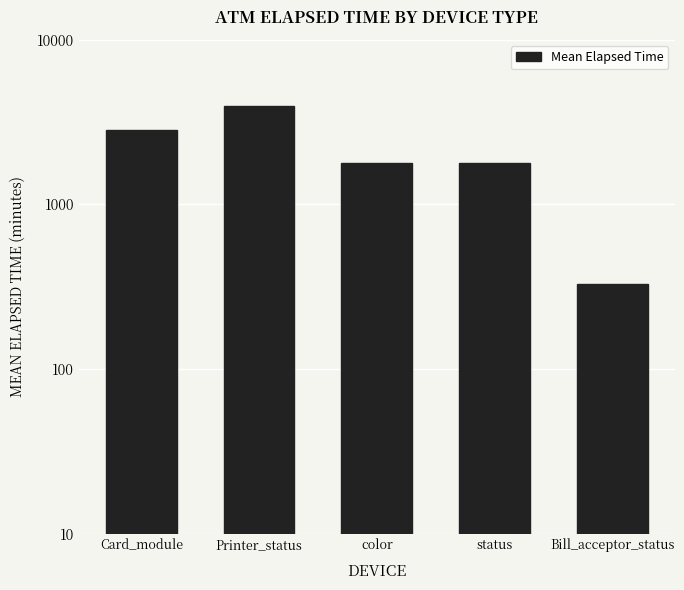

Count the number of values greater than 1781.

2